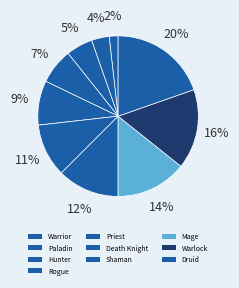

Rank the categories by value from lowest to highest.

Warrior, Paladin, Hunter, Rogue, Priest, Death Knight, Shaman, Mage, Warlock, Druid